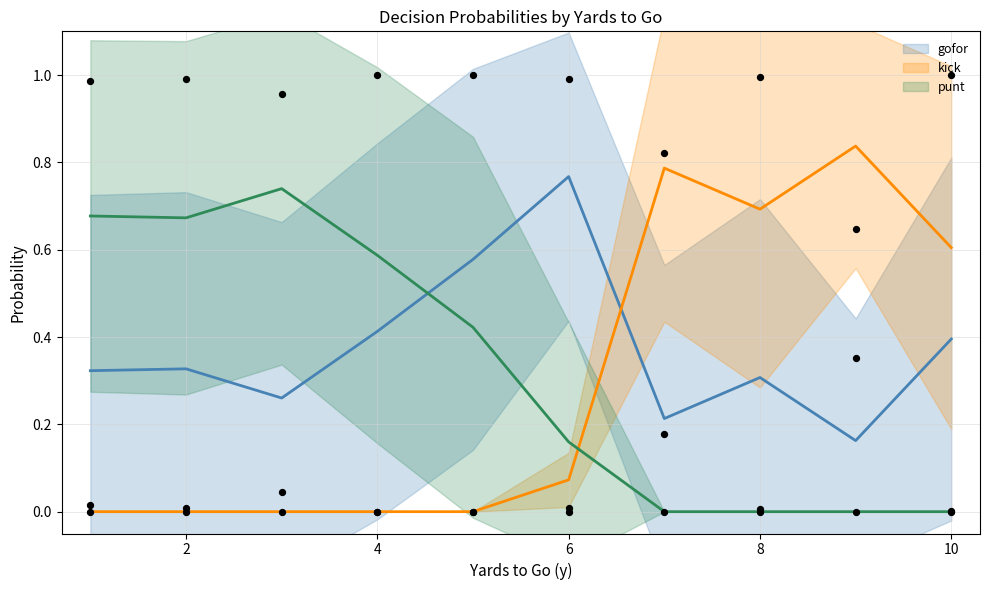

Which series contains the lowest Y value?

gofor